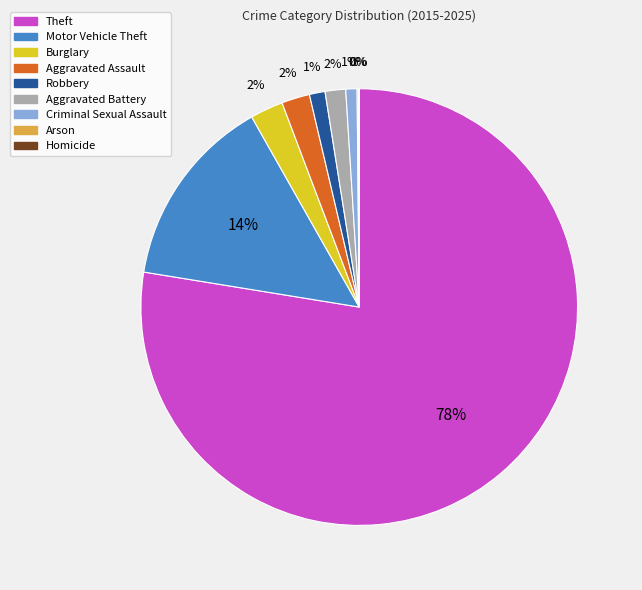

To the nearest percent, what percentage of the pie is Burglary?

2%